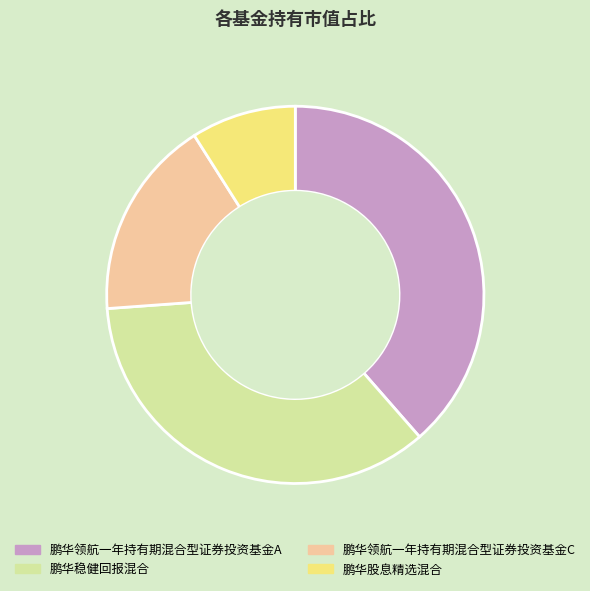

Is the sum of 鹏华稳健回报混合 and 鹏华领航一年持有期混合型证券投资基金A greater than half?

Yes